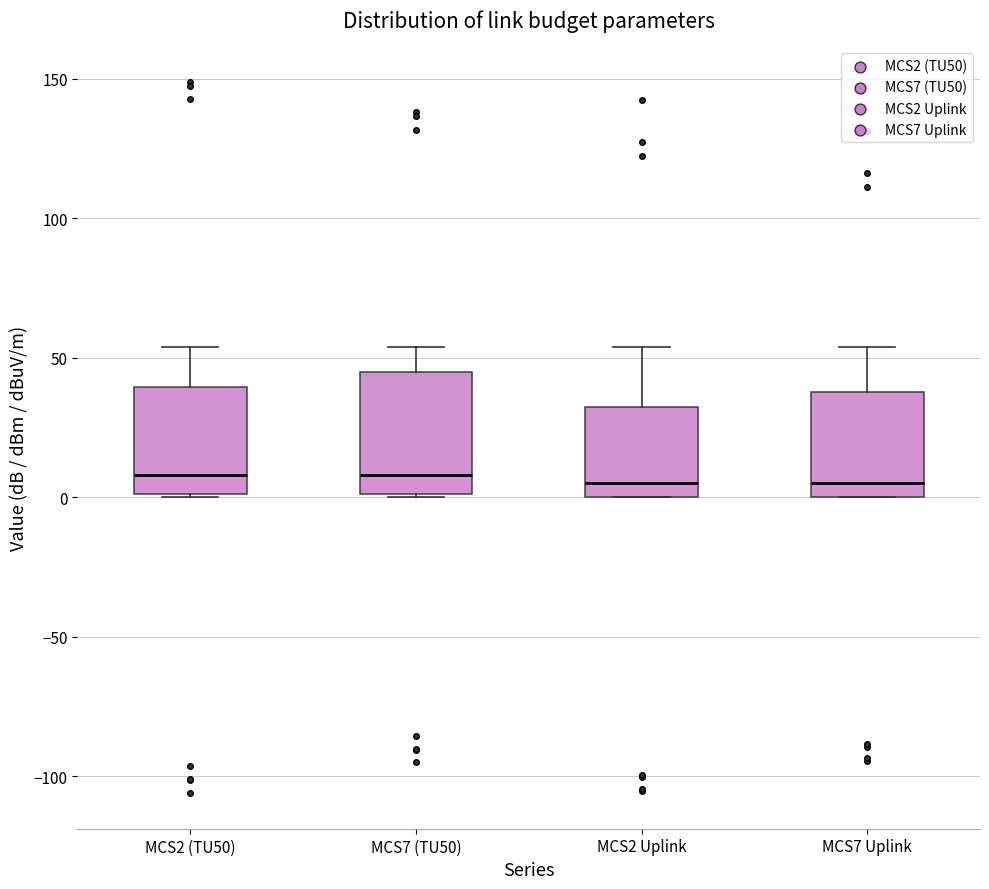

Reading left to right, read every box against the y-axis: the position of its median line, the range the box covers, and the ends of its whiskers. The values are not printed on the chart, so give them approximately, as read against the axis.

MCS2 (TU50): median 10, box 0 to 40, whiskers 0 to 55
MCS7 (TU50): median 10, box 0 to 45, whiskers 0 to 55
MCS2 Uplink: median 5, box 0 to 30, whiskers 0 to 55
MCS7 Uplink: median 5, box 0 to 40, whiskers 0 to 55